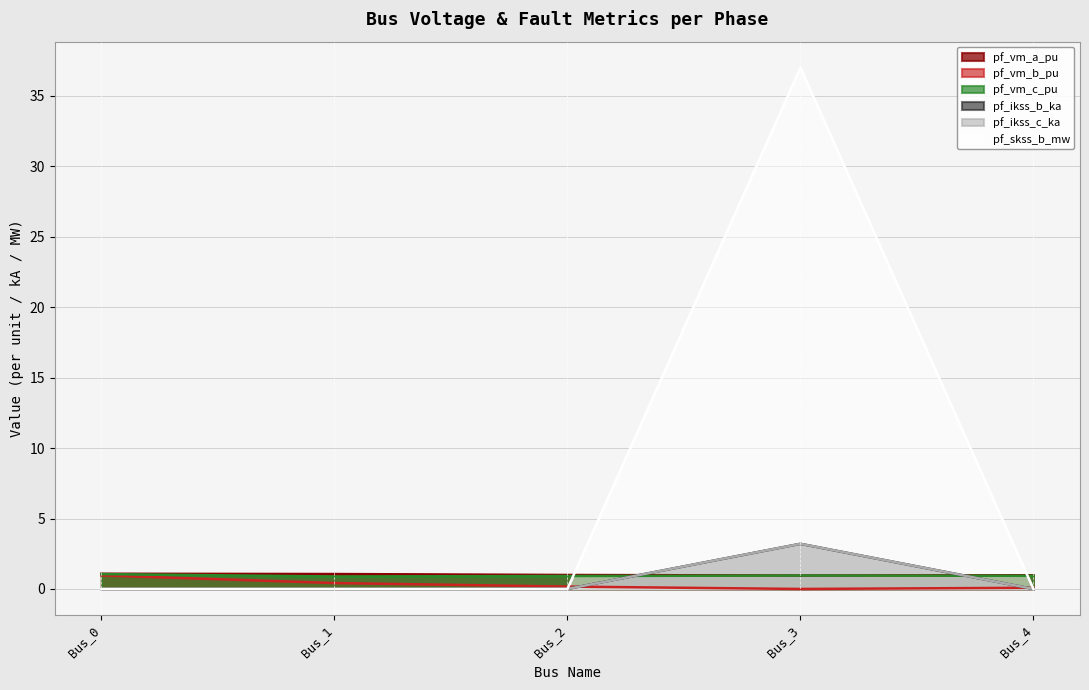

Rank the series by their maximum value, from highest to lowest.

pf_skss_b_mw, pf_ikss_b_ka, pf_ikss_c_ka, pf_vm_a_pu, pf_vm_c_pu, pf_vm_b_pu